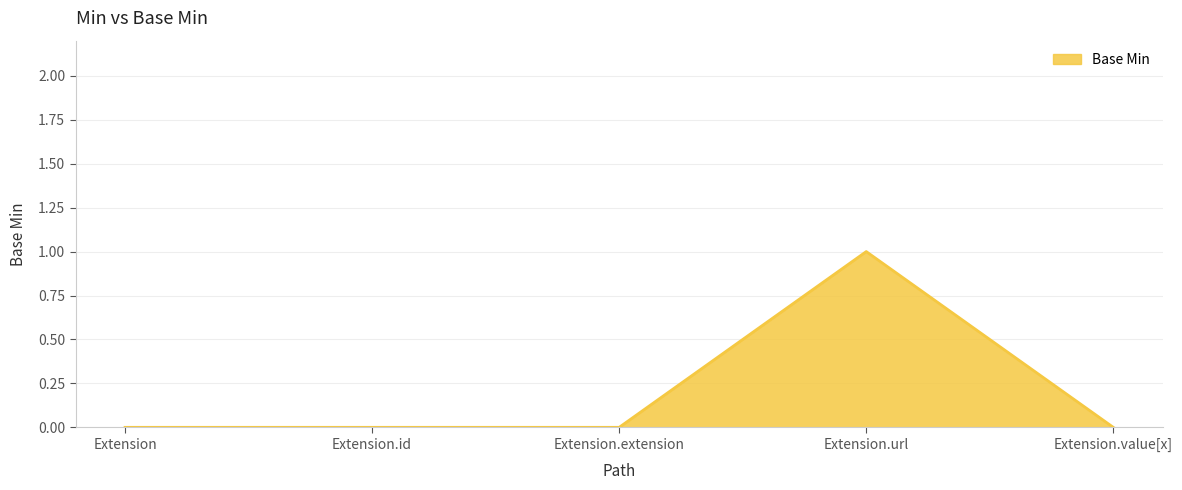

True or false: the data shows 0 at Extension.

True